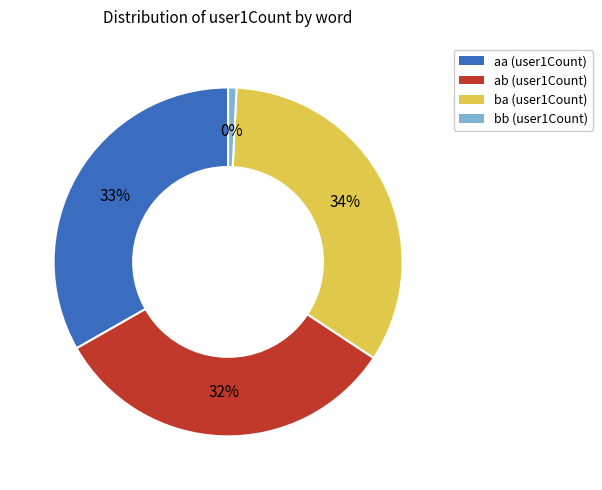

Approximately how many times larger is the value at ba compared to bb?

43.2